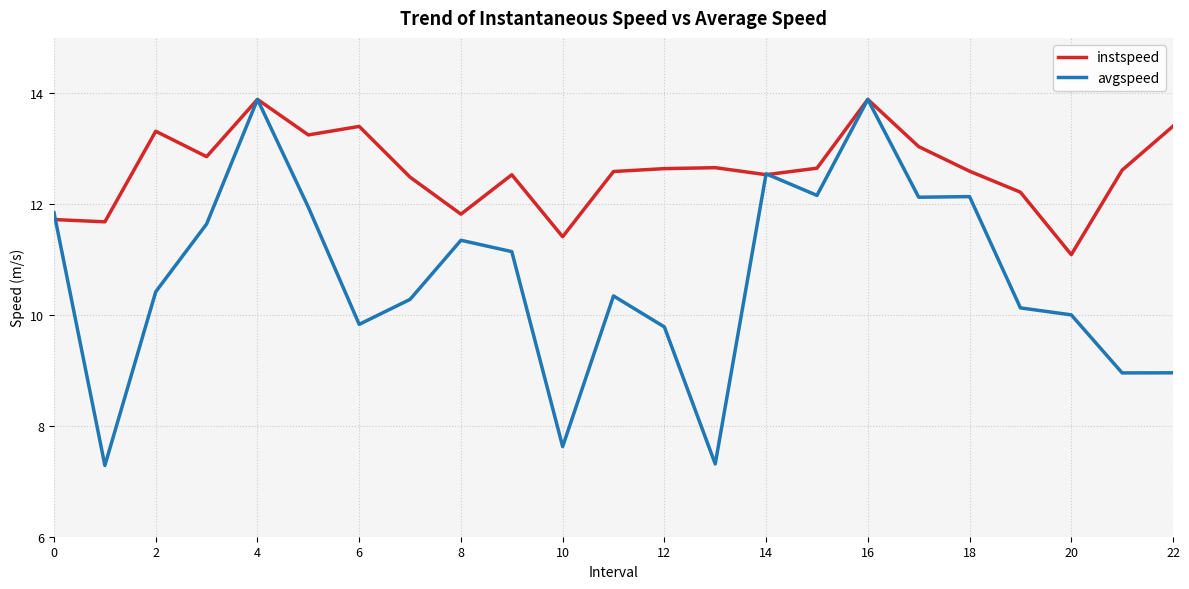

Which series has the largest total across all categories?

instspeed